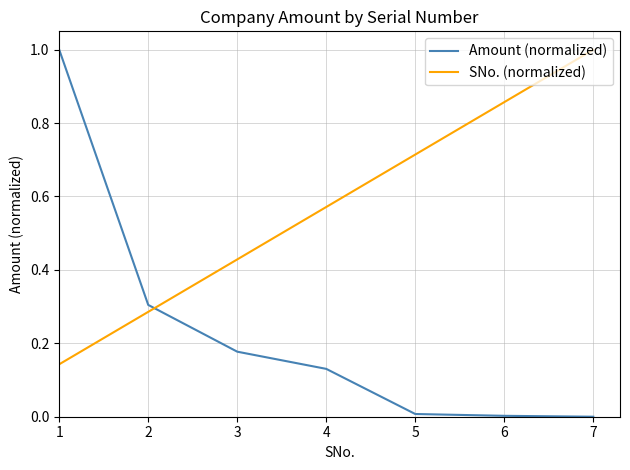

What is the total value across all series at 7?

1.0